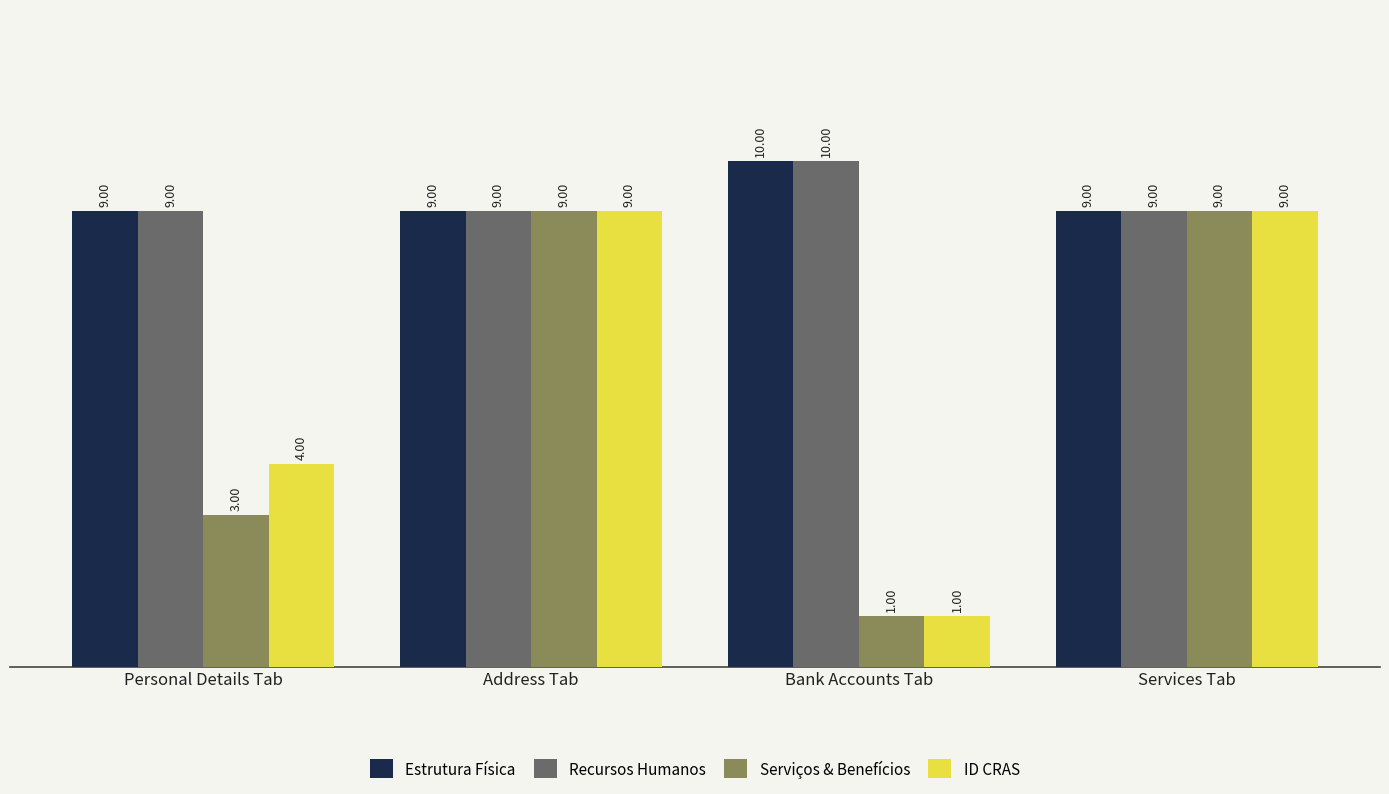

Which series changed the most between Personal Details Tab and Address Tab?

Serviços & Benefícios